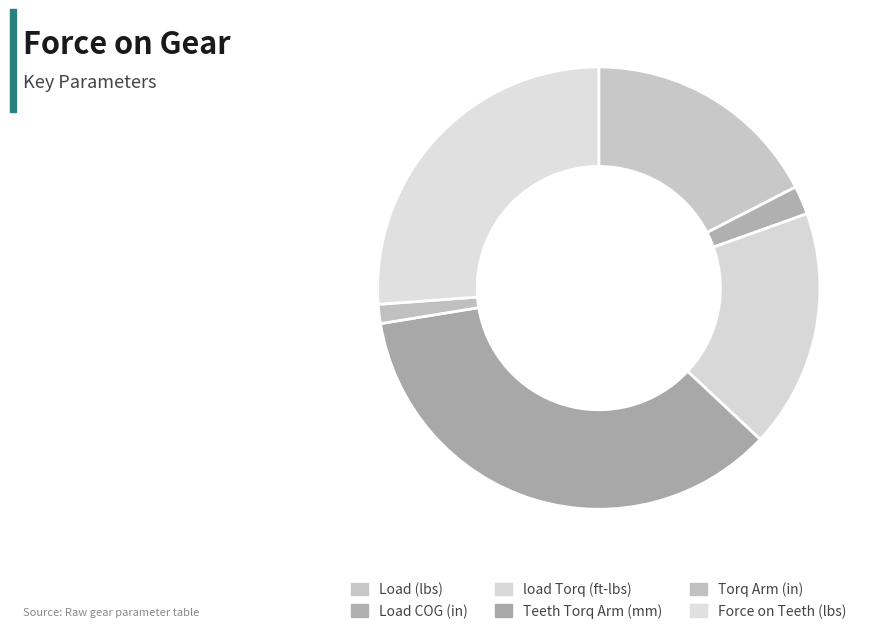

How many segments does this pie chart have?

6